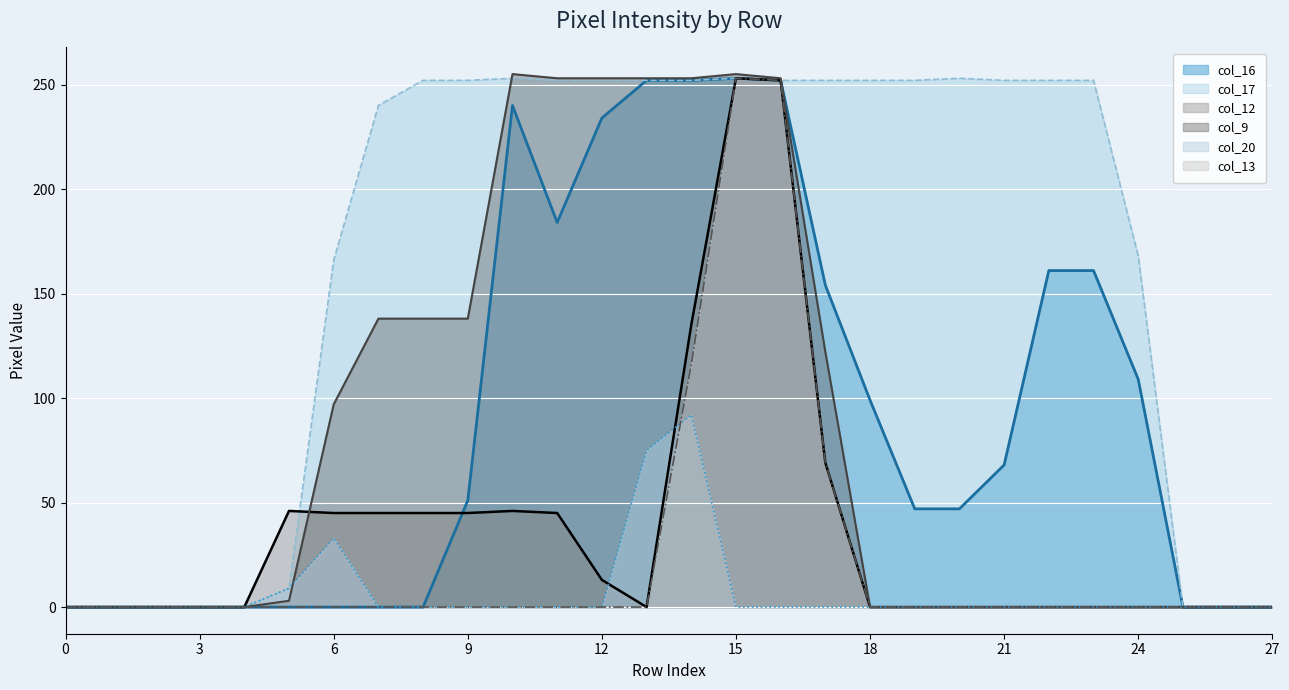

What are all the series names shown in the legend?

col_16, col_17, col_12, col_9, col_20, col_13